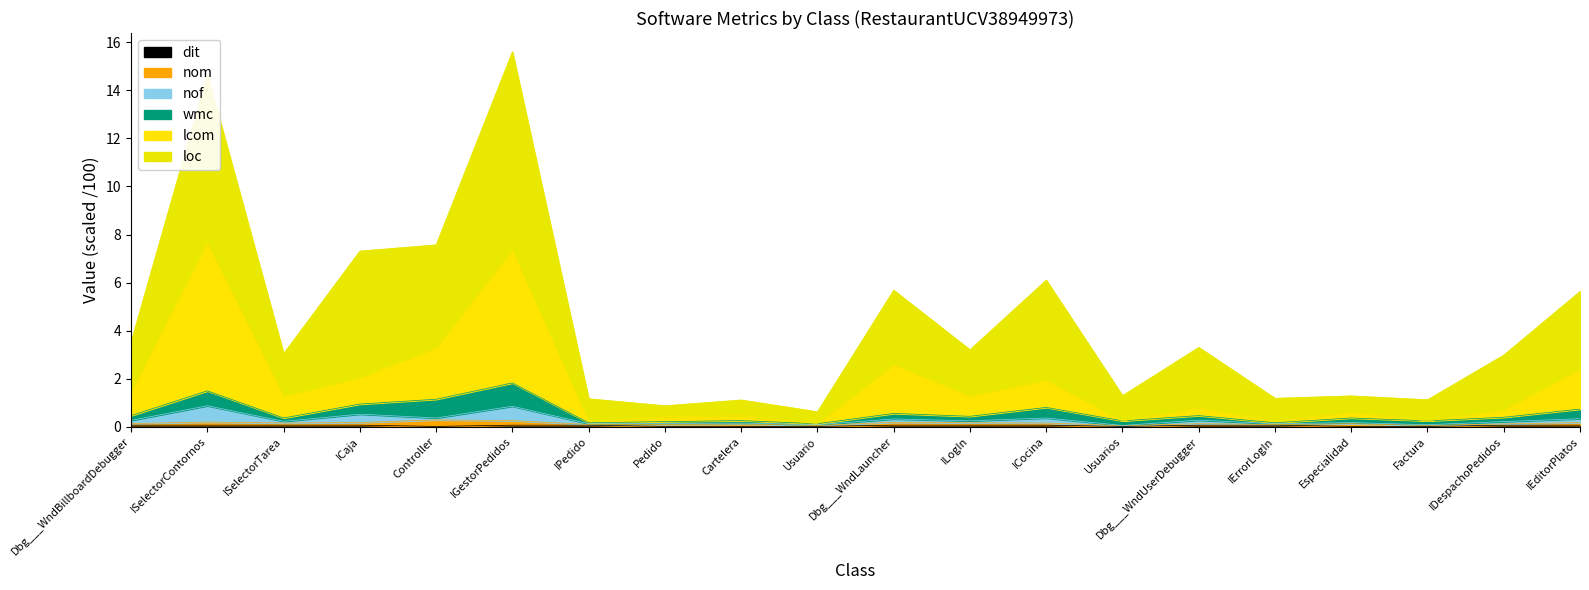

Which series has the widest spread of values?

loc